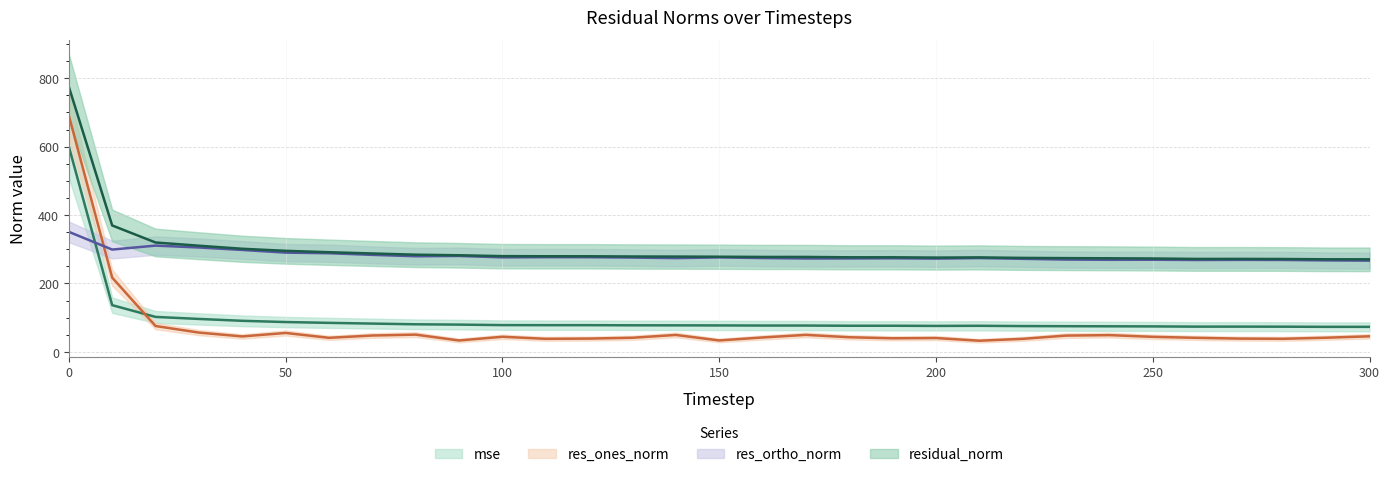

What is the value of the res_ortho_norm point at the 14th from the left?

275.8